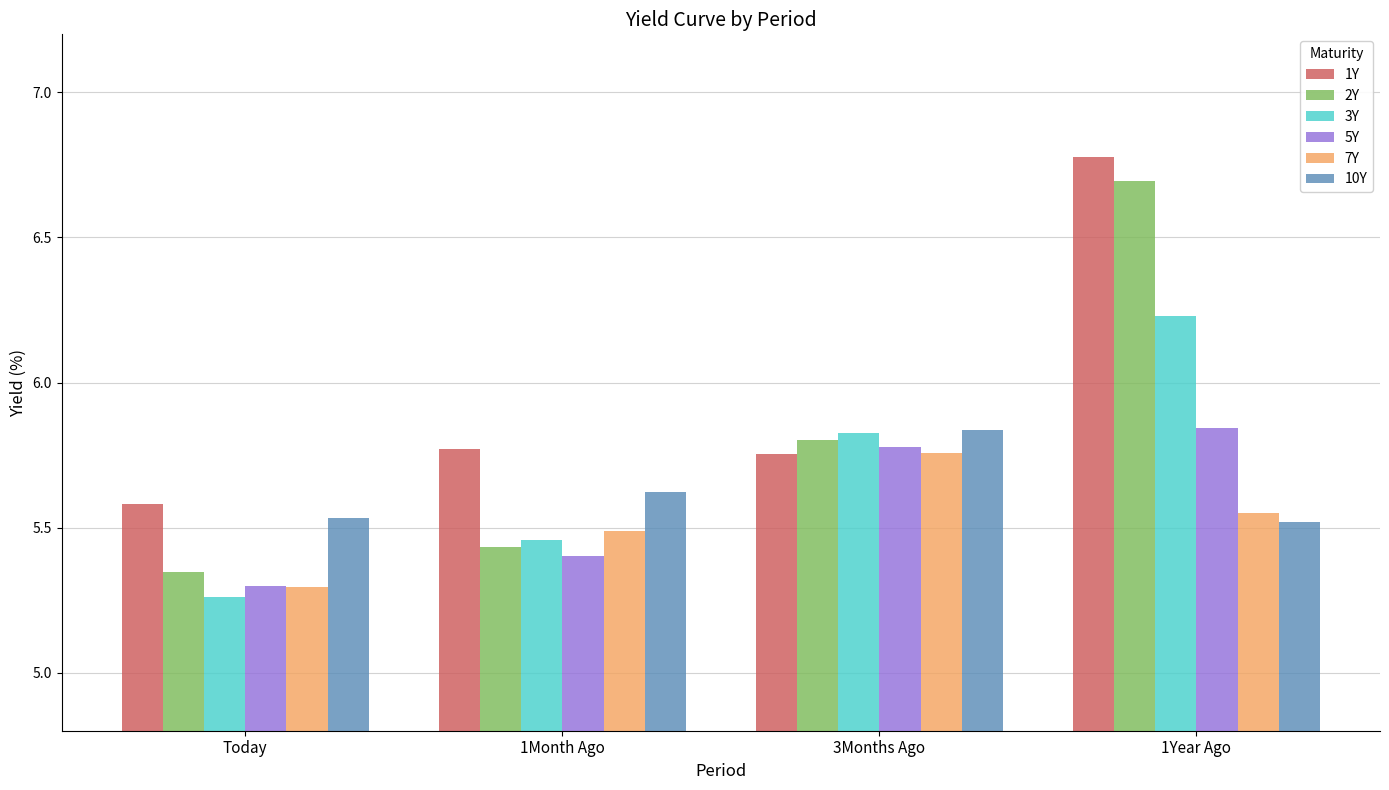

At how many categories does at least one series exceed 5?

4